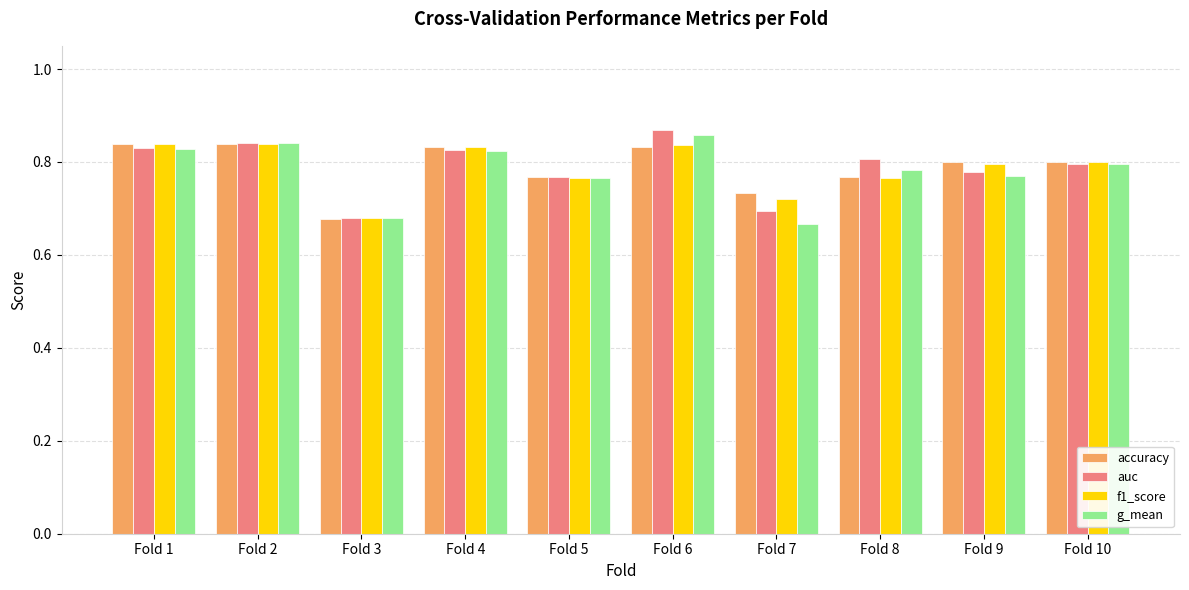

What is the sum of the g_mean values at Fold 5 and Fold 3?

1.4